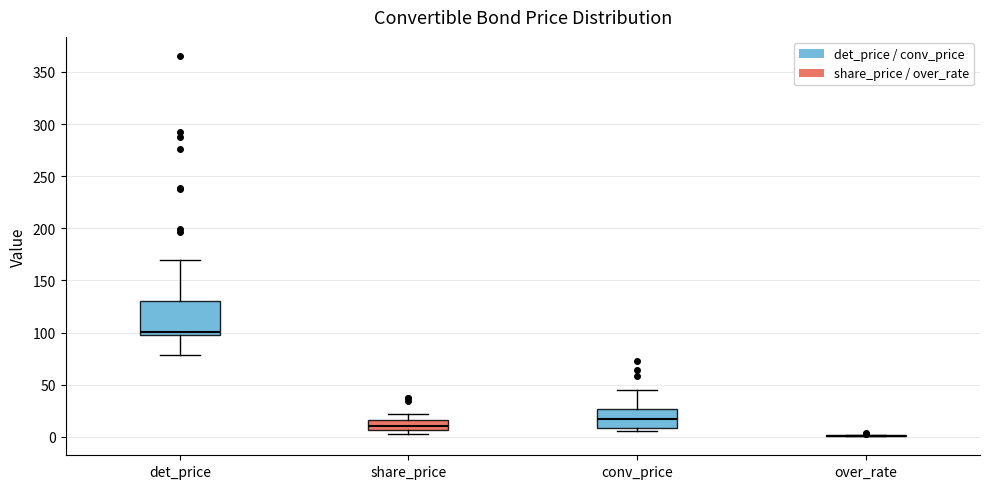

Reading left to right, read every box against the y-axis: the position of its median line, the range the box covers, and the ends of its whiskers. The values are not printed on the chart, so give them approximately, as read against the axis.

det_price: median 100, box 95 to 130, whiskers 80 to 170
share_price: median 10, box 5 to 15, whiskers 5 (just below the box's lower edge) to 20
conv_price: median 15, box 10 to 25, whiskers 5 to 45
over_rate: box collapsed to a line at 0, whiskers 0 to 0